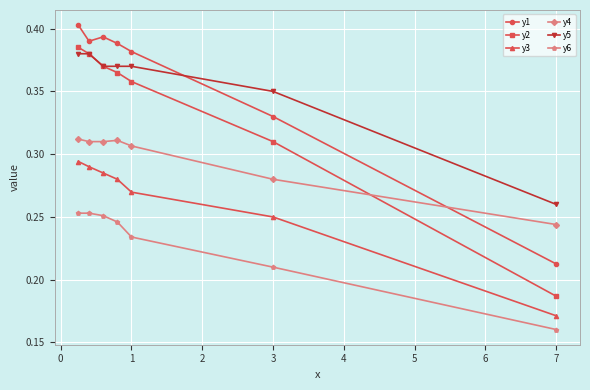

True or false: y2 and y6 intersect in this chart.

False